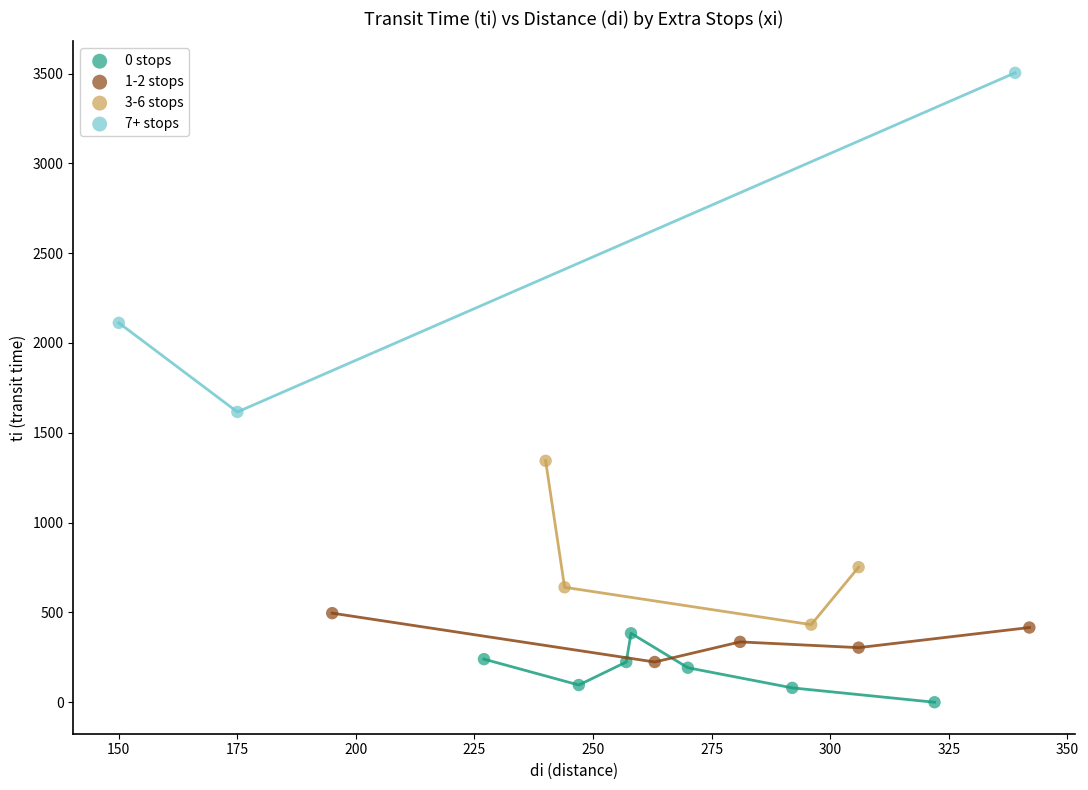

Which series contains the lowest Y value?

0 stops